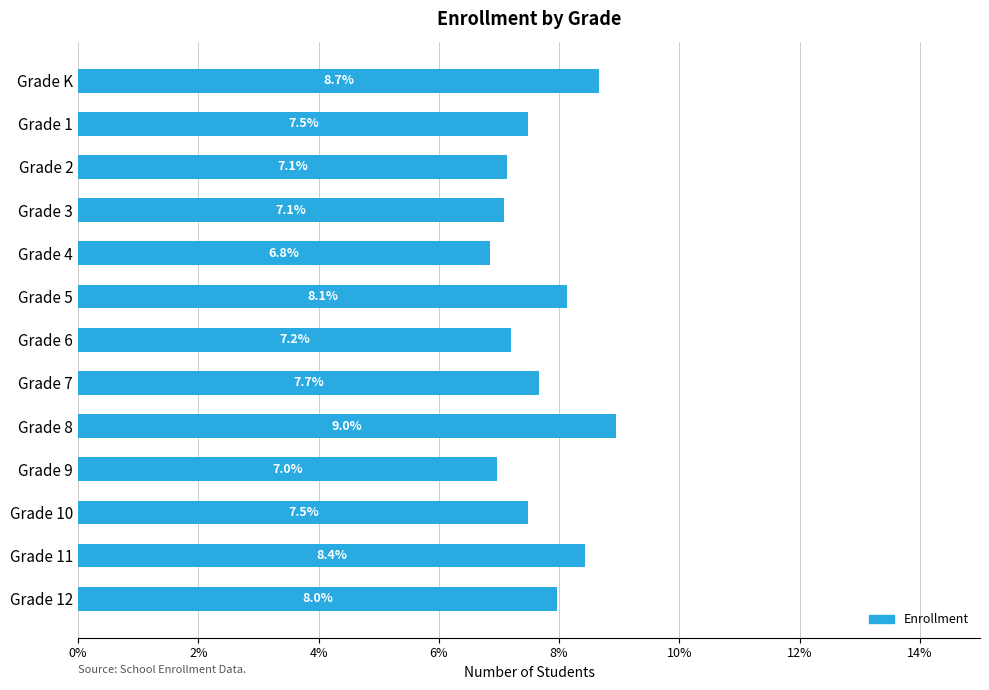

What is the approximate value at Grade 3?

7.1